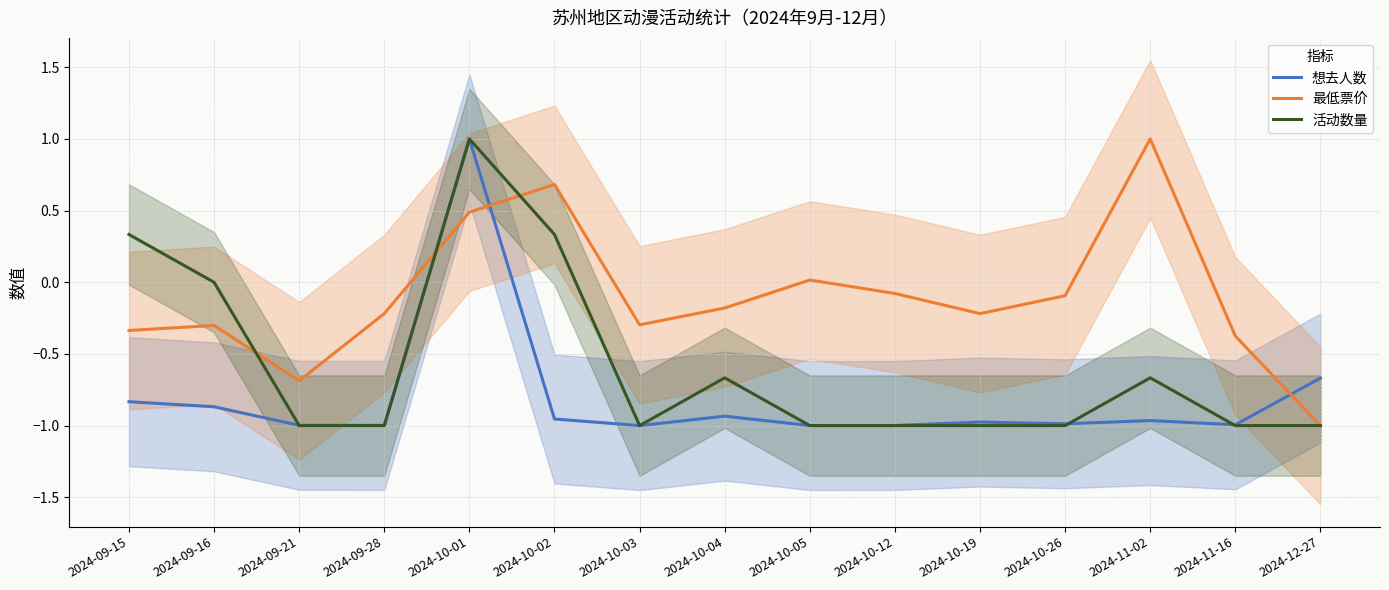

What is the difference between the second highest and second lowest values in the 想去人数 series?

0.3